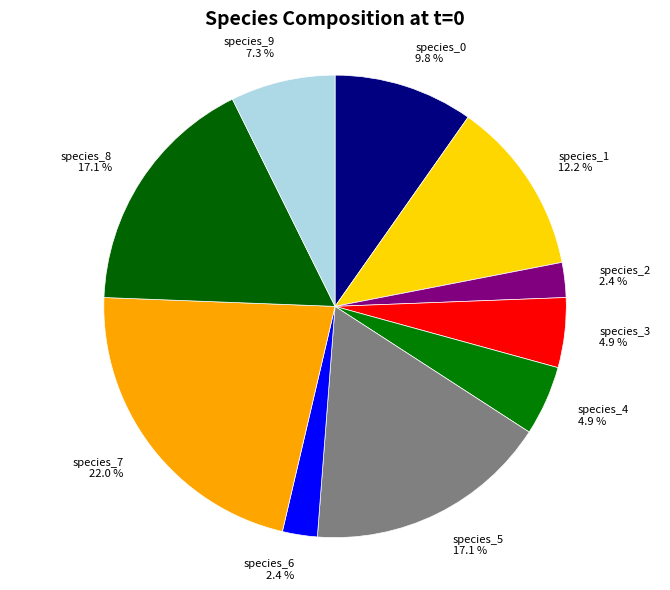

Count the number of slices in the pie.

10